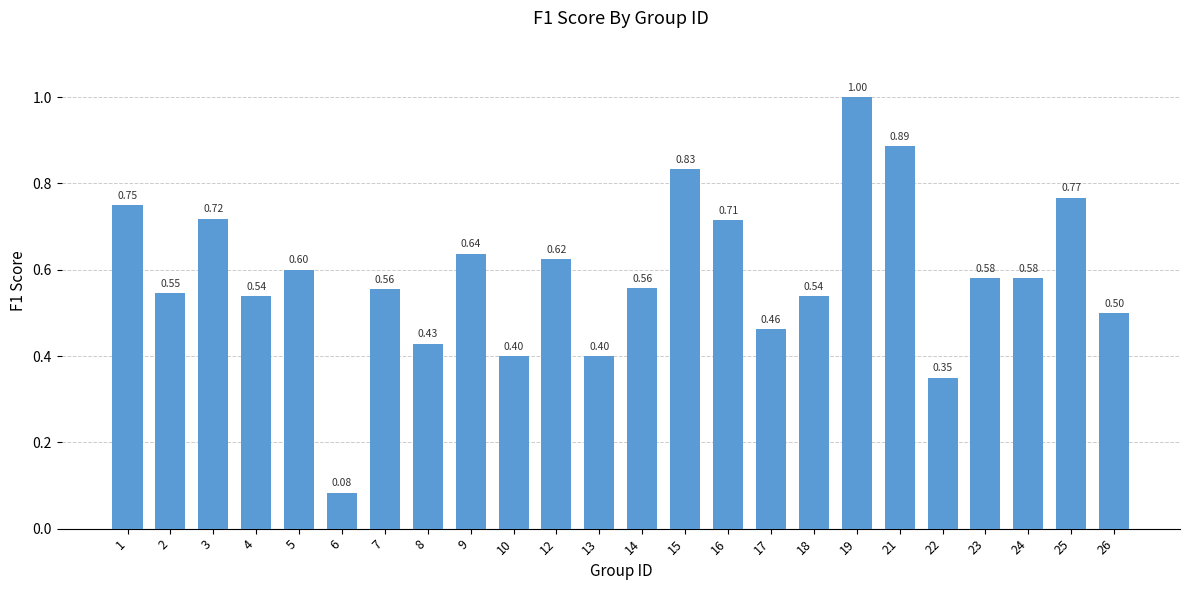

What is the sum of the values at 1 and 18?

1.3